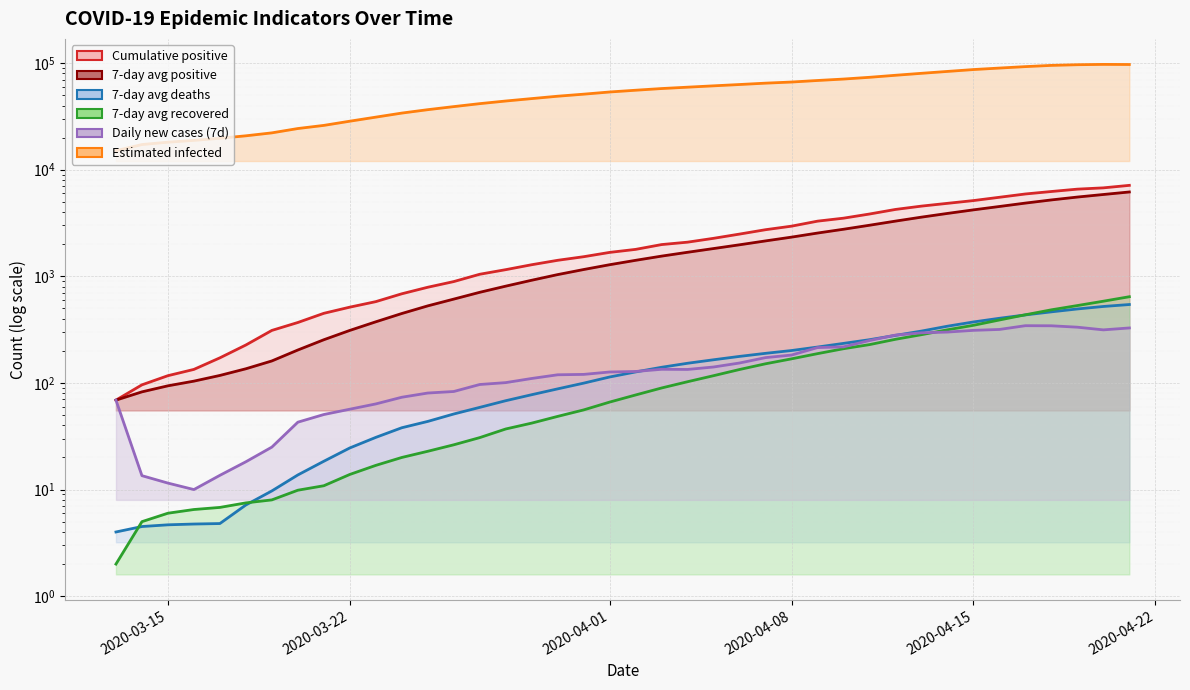

True or false: recovered7 has more than 1 interior local peaks.

False